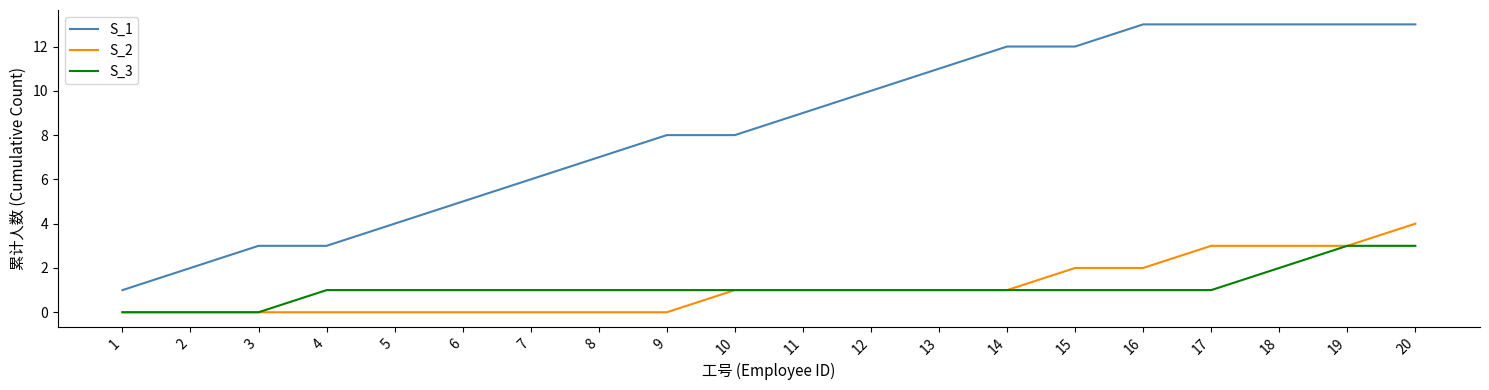

What is the difference between the second highest and minimum values in the S_1 series?

12